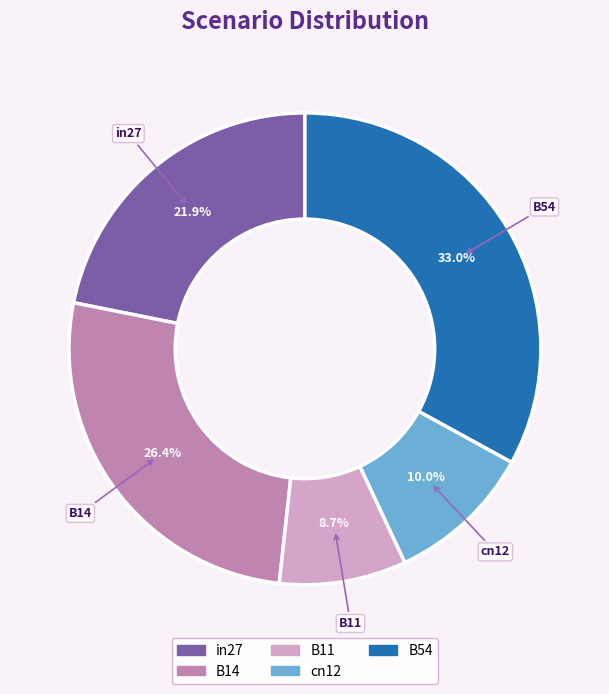

To the nearest percent, what portion does cn12 represent?

10%